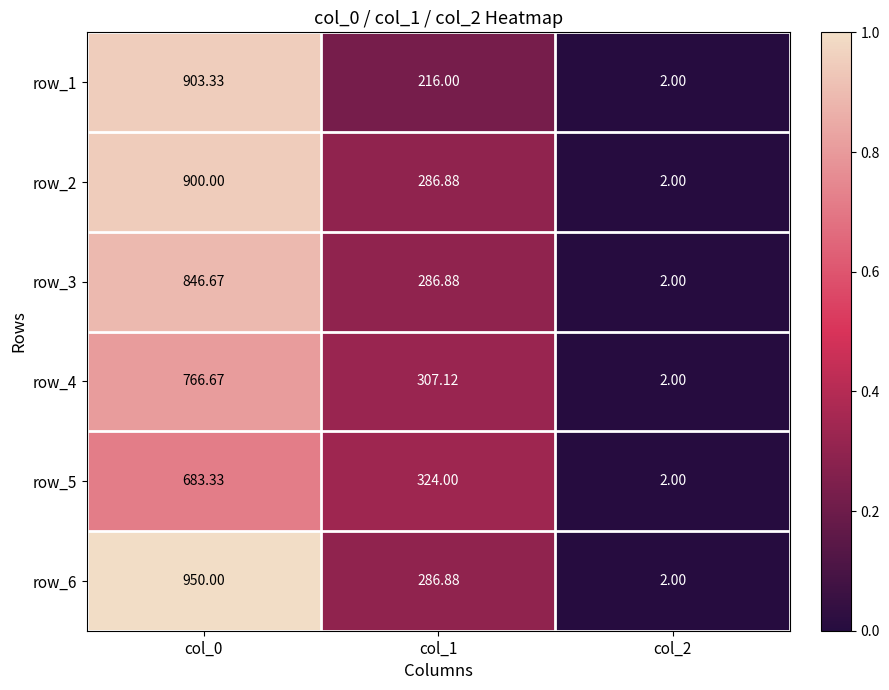

What is the total value across all series at col_0?

5050.0